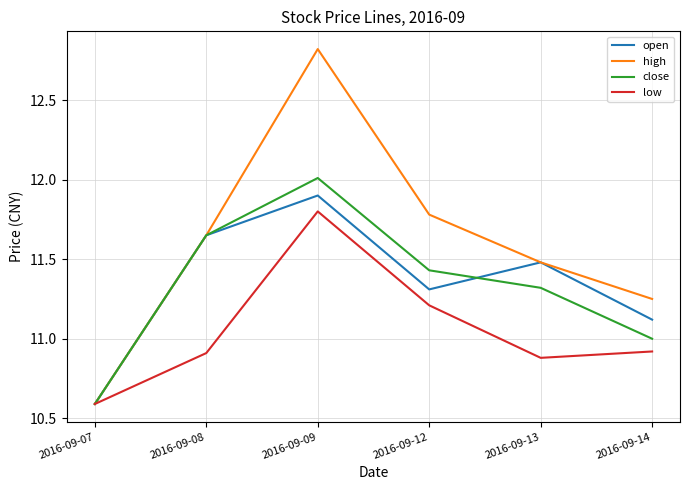

What are all the series names shown in the legend?

open, high, close, low